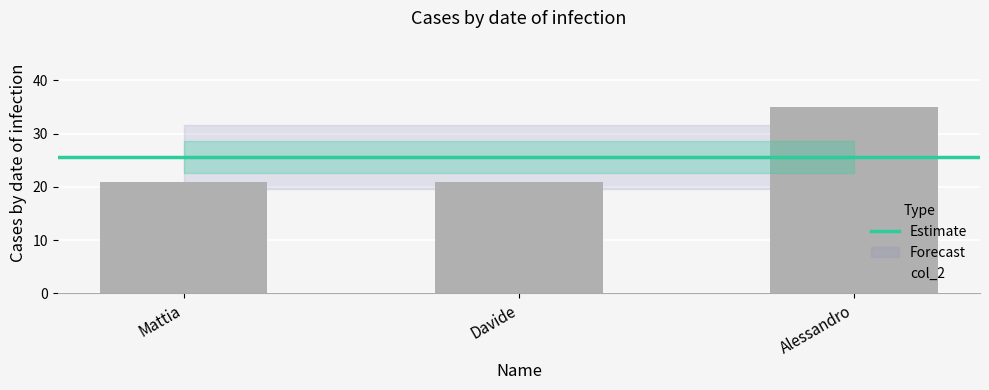

The chart shows a value of 5 at Davide. True or false?

False